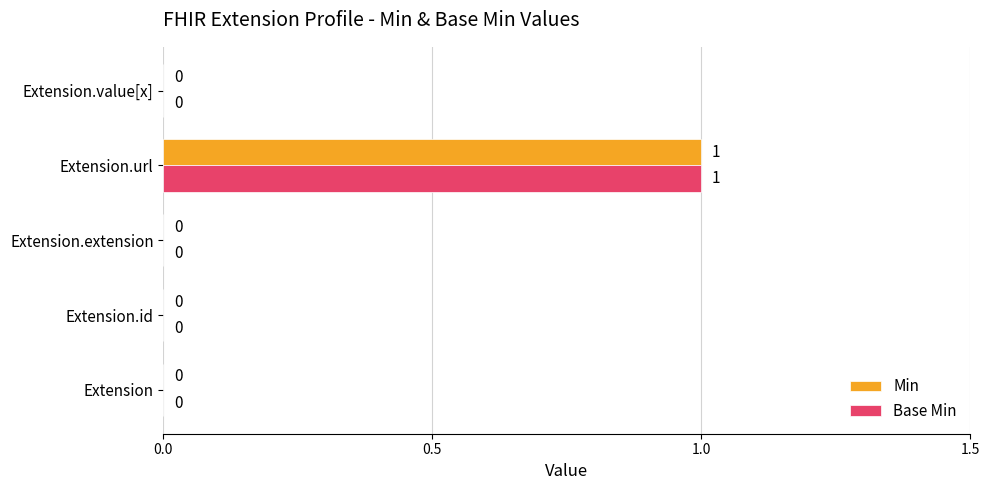

At which category is the sum across all series the highest?

Extension.url